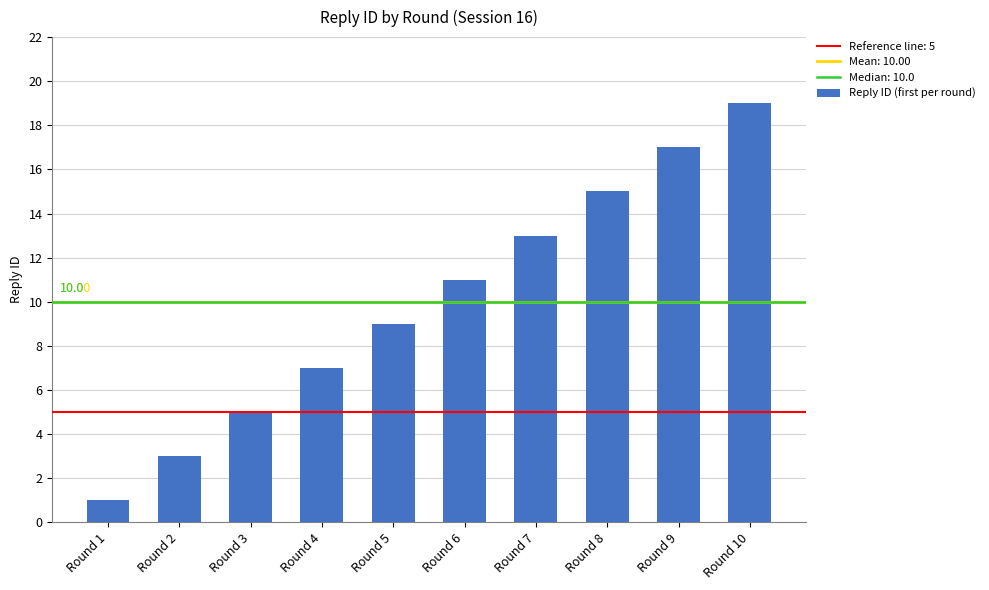

Approximately how many times larger is the value at Round 4 compared to Round 8?

0.5